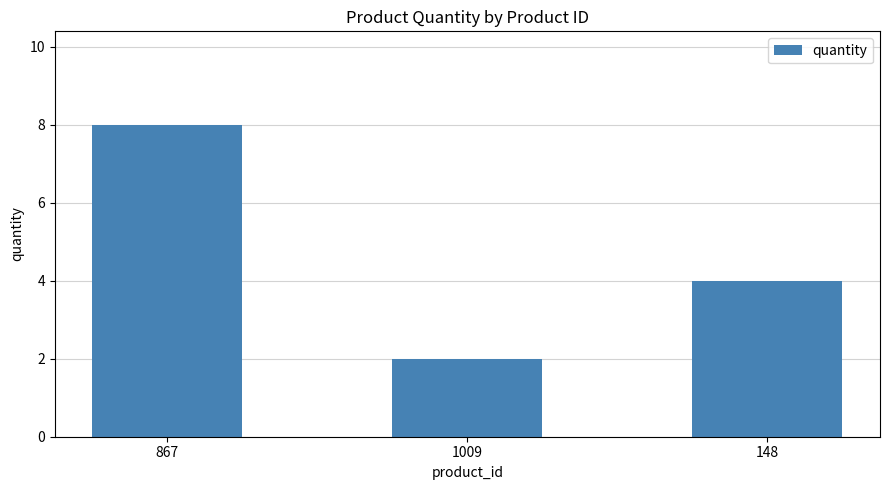

What is the label of the 1st bar from the right?

148